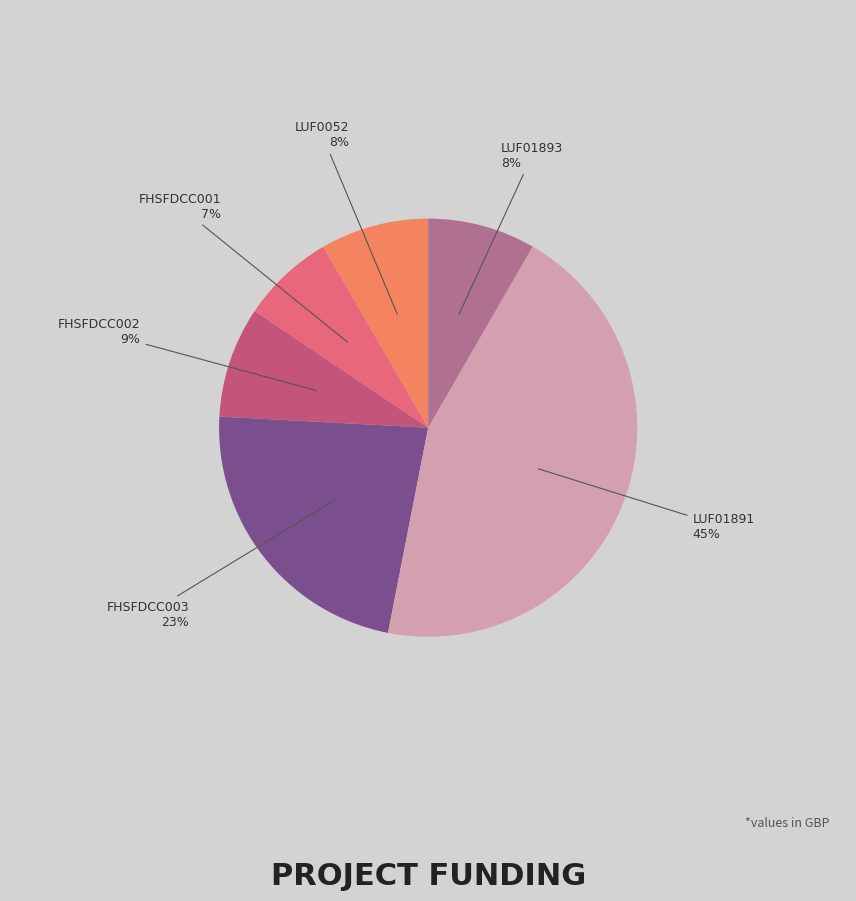

Which slice is the smallest?

FHSFDCC001